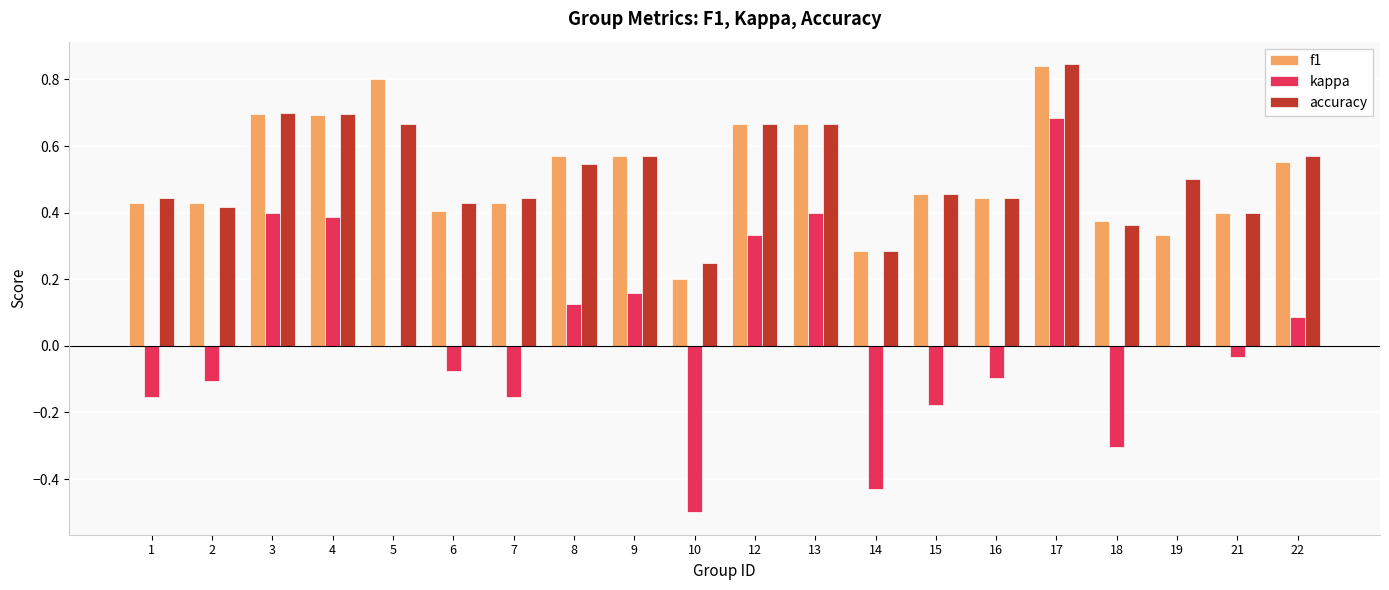

At which category does the chart reach its peak across all series?

17